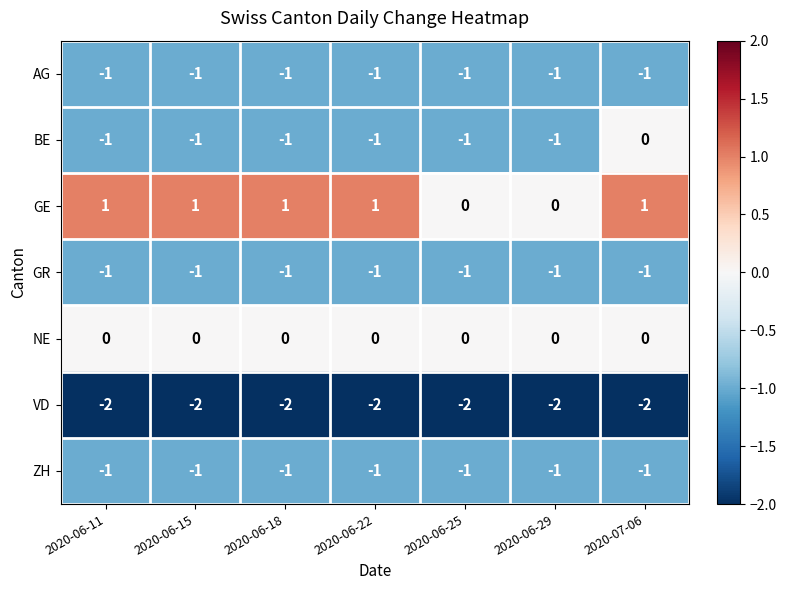

Is it true that VD equals -2 at 2020-07-06?

True